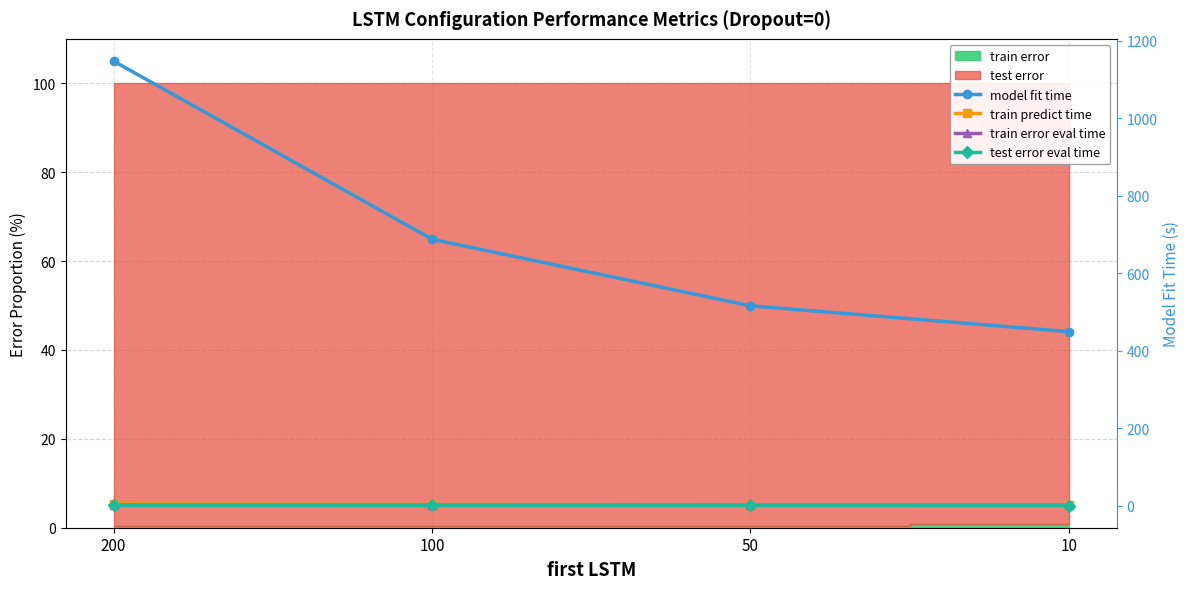

At which label does train predict time reach its peak?

200